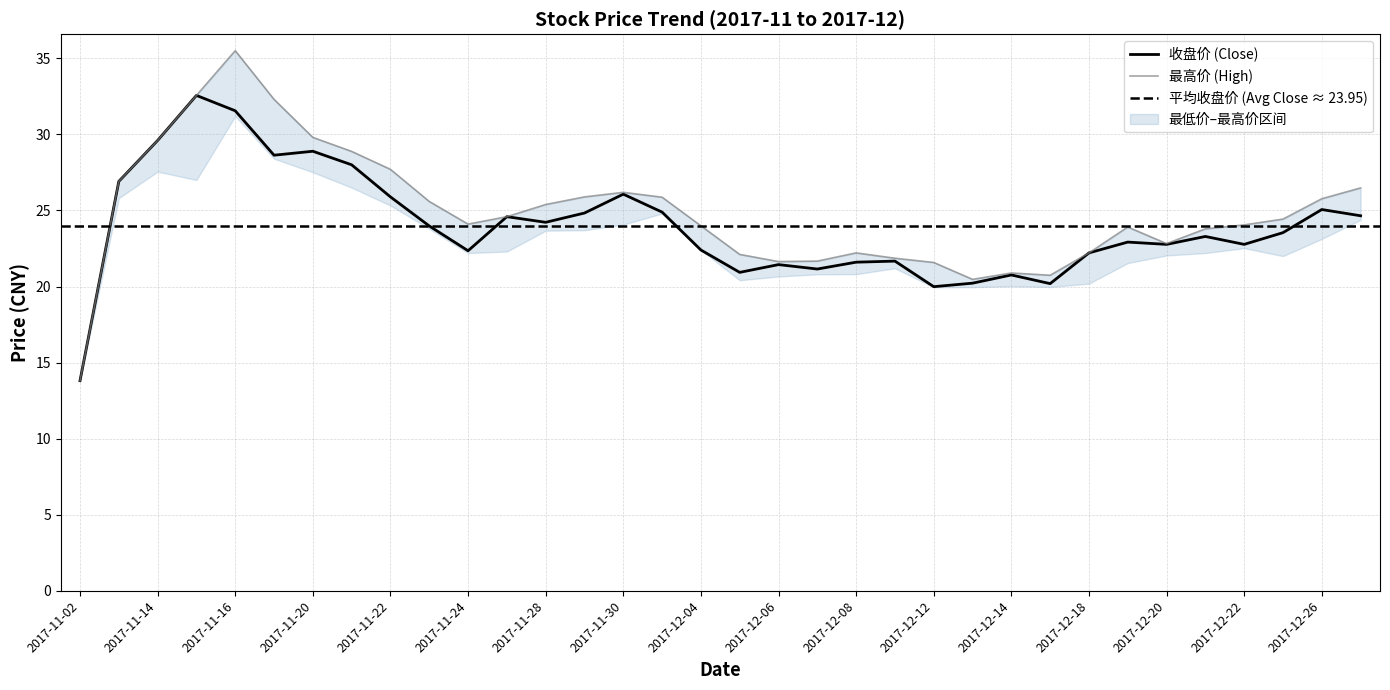

How many values in the 最高价 series are below 24?

15